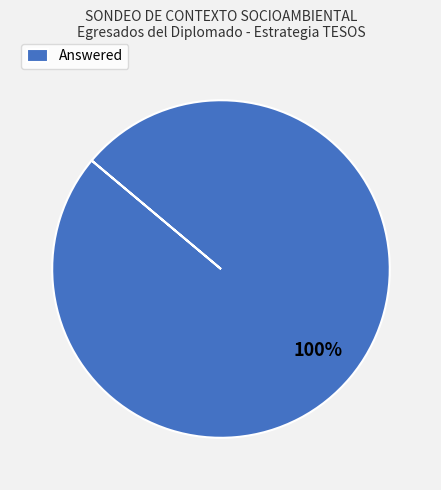

Rank the categories by value from highest to lowest.

Answered